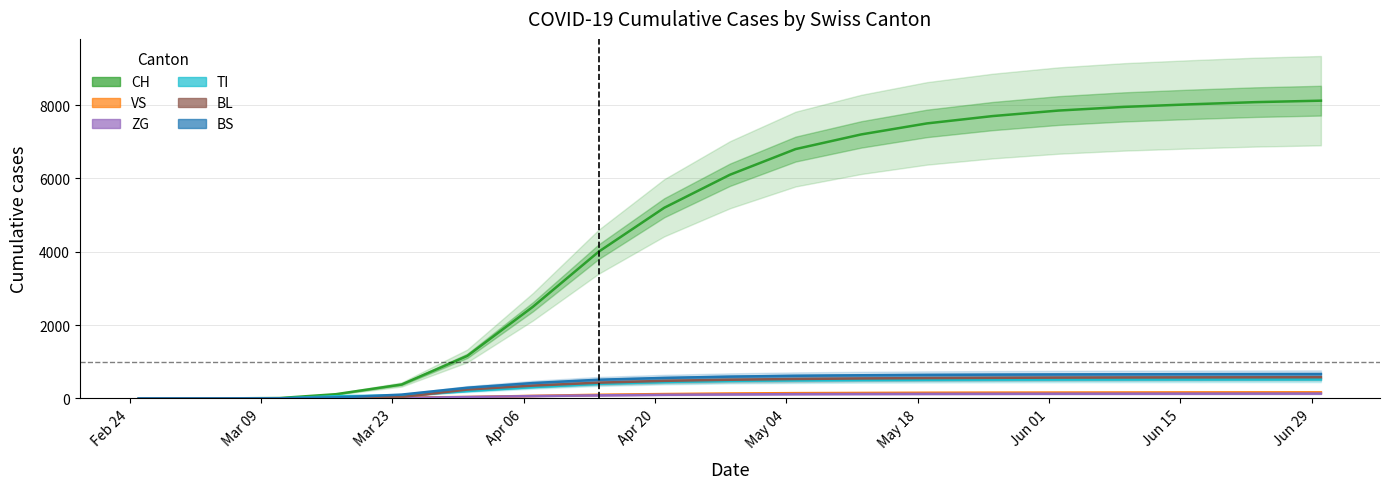

How many data points in BL are less than 510?

10